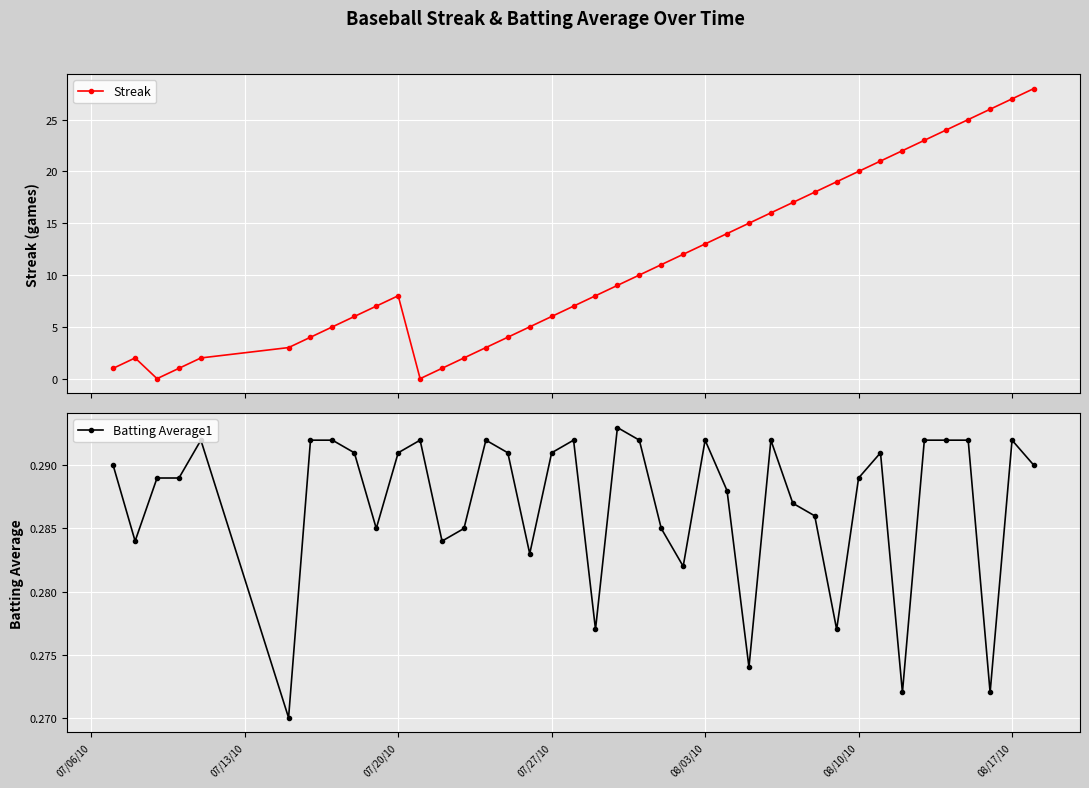

What is the highest value of the Batting Average1 series?

0.3